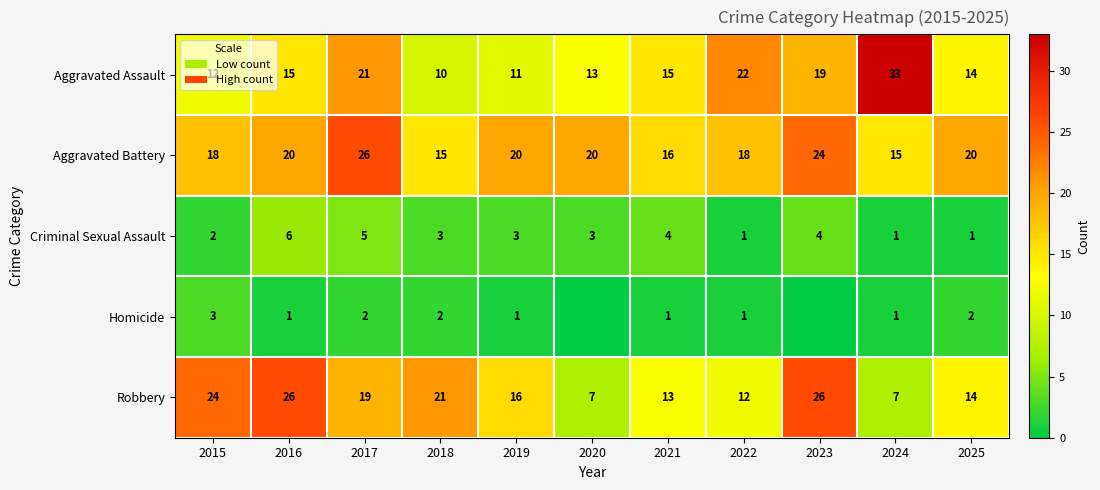

True or false: Criminal Sexual Assault has a value of 5 at 2017.

True